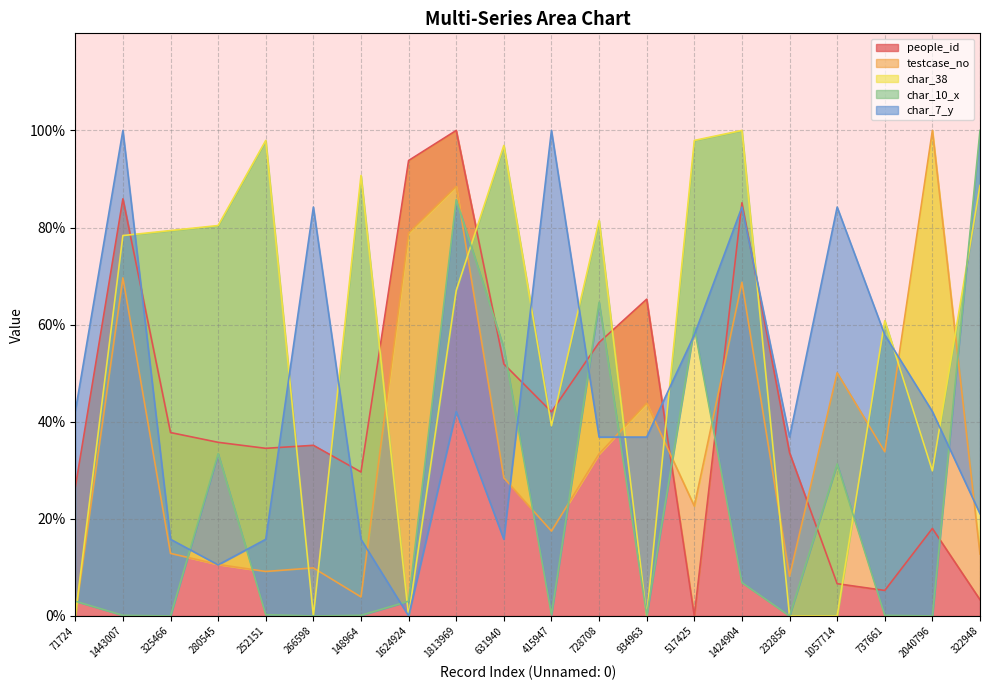

How many intersections are there between char_38 and char_7_y?

11